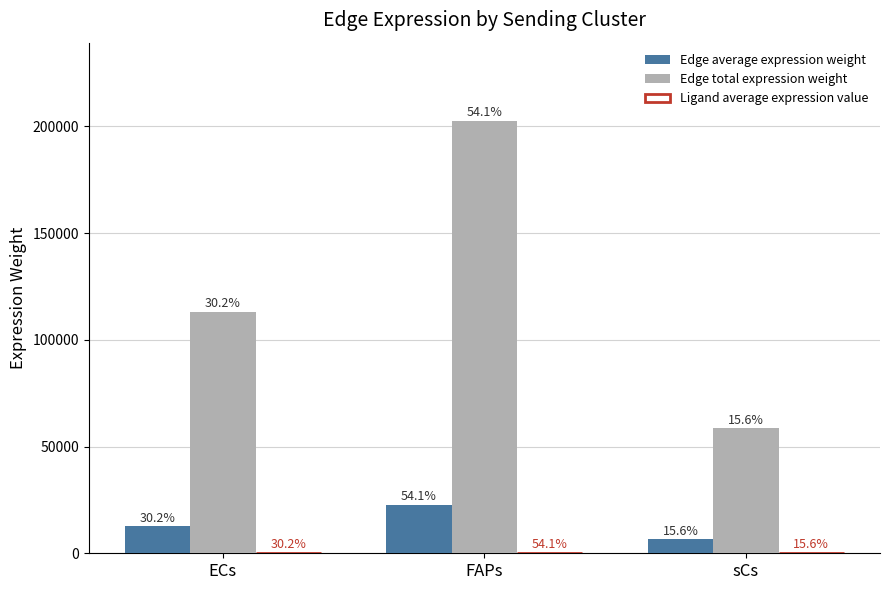

Reading right to left, extract all data points from this chart.

Edge average expression weight: 6494.7	22518.7	12576.8
Edge total expression weight: 58451.9	202668.4	113191.5
Ligand average expression value: 83.3	288.8	161.3